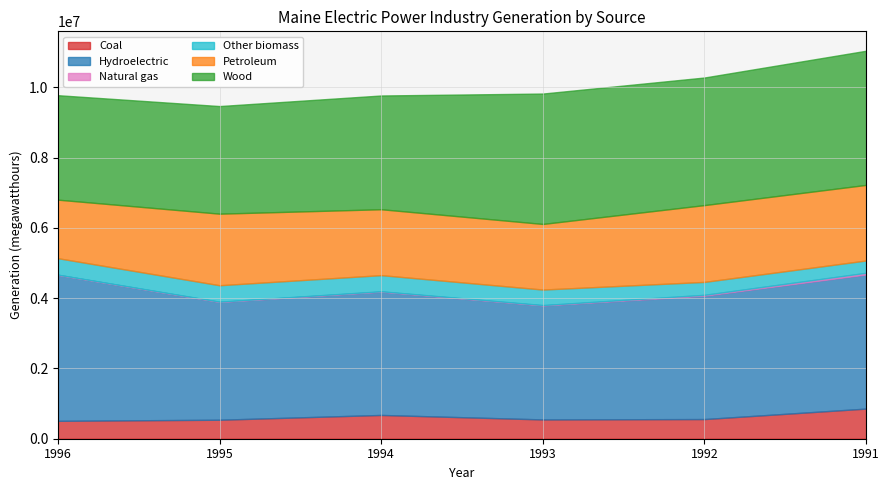

Where does the Petroleum series first go above 2037523?

1992